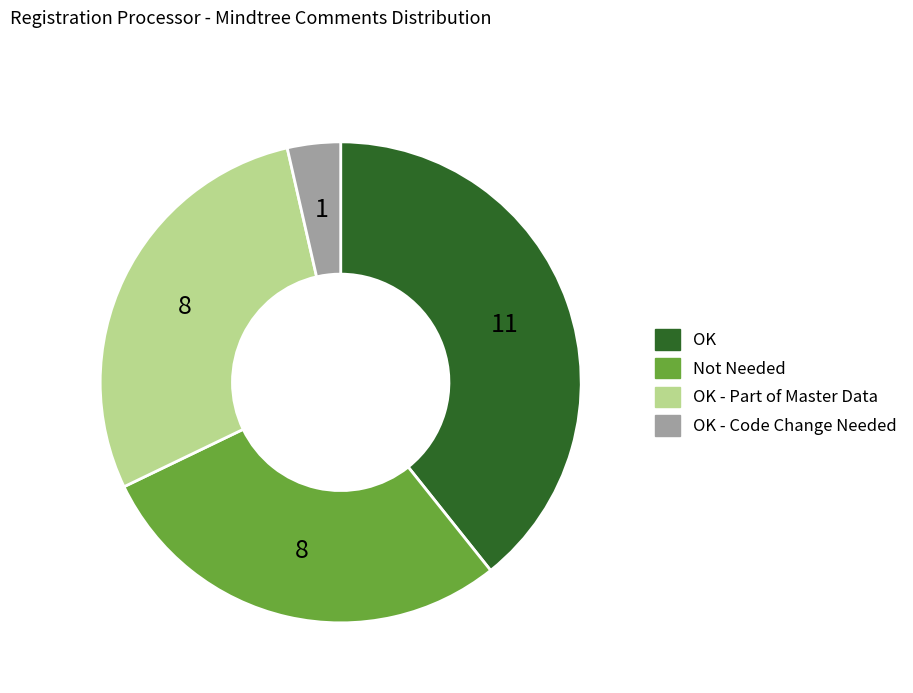

Is there any slice that represents more than half of the pie?

No